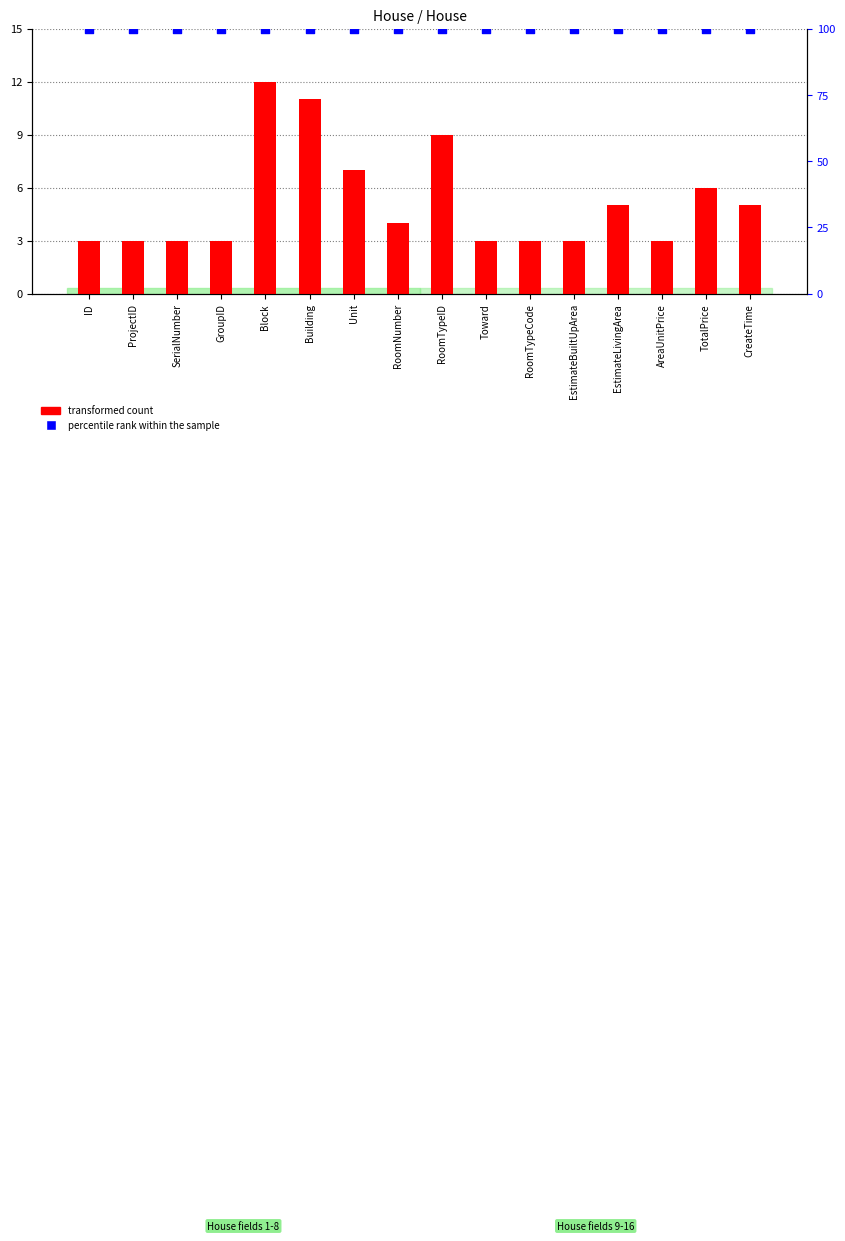

Which series contains the highest Y value?

percentile rank within the sample